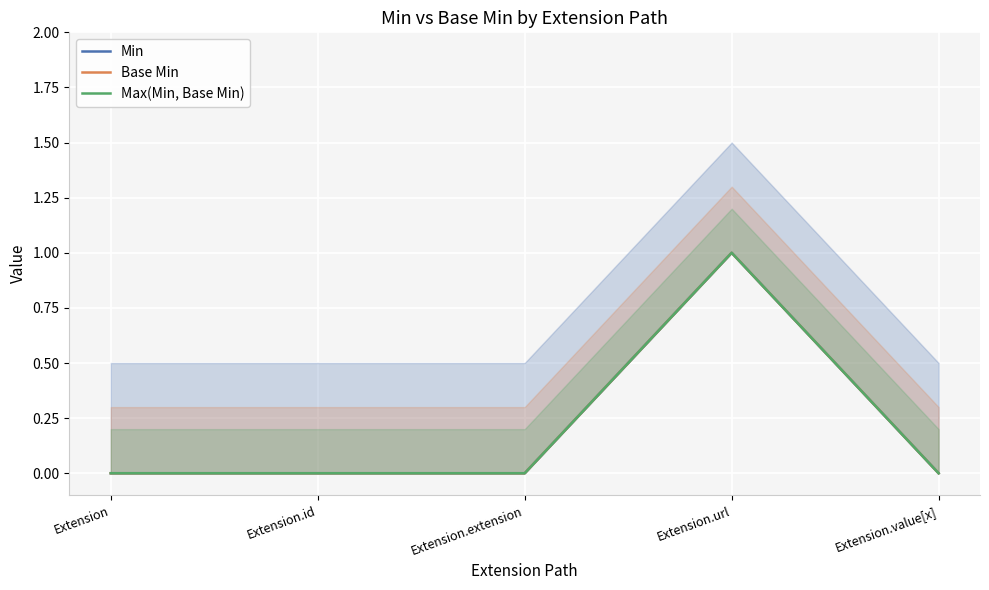

What position from the left is Extension.id?

2